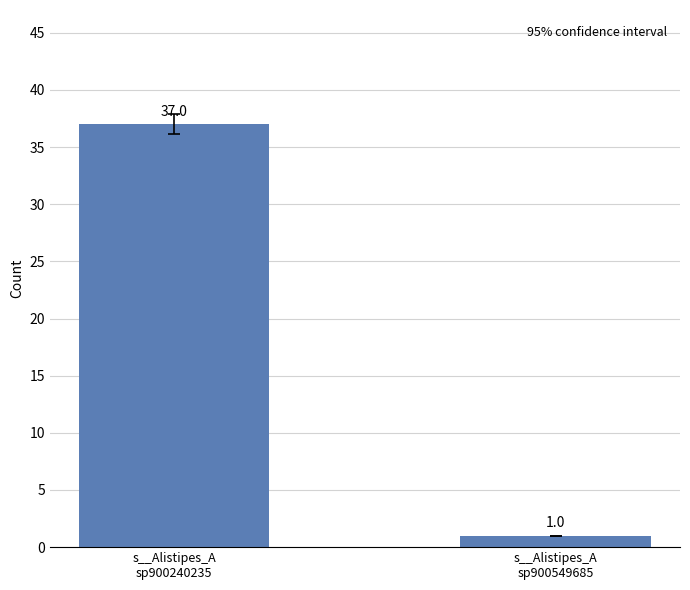

What is the difference between the values at s__Alistipes_A
sp900549685 and s__Alistipes_A
sp900240235?

36